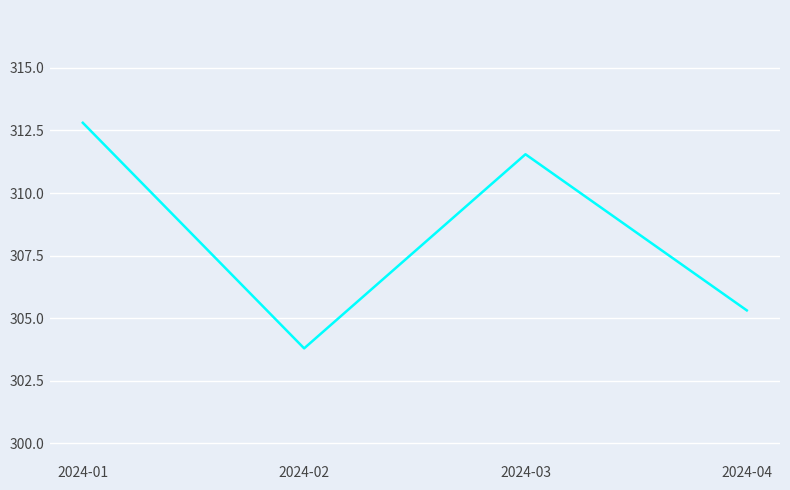

How many interior local peaks (higher than both neighbors) does the data have?

1